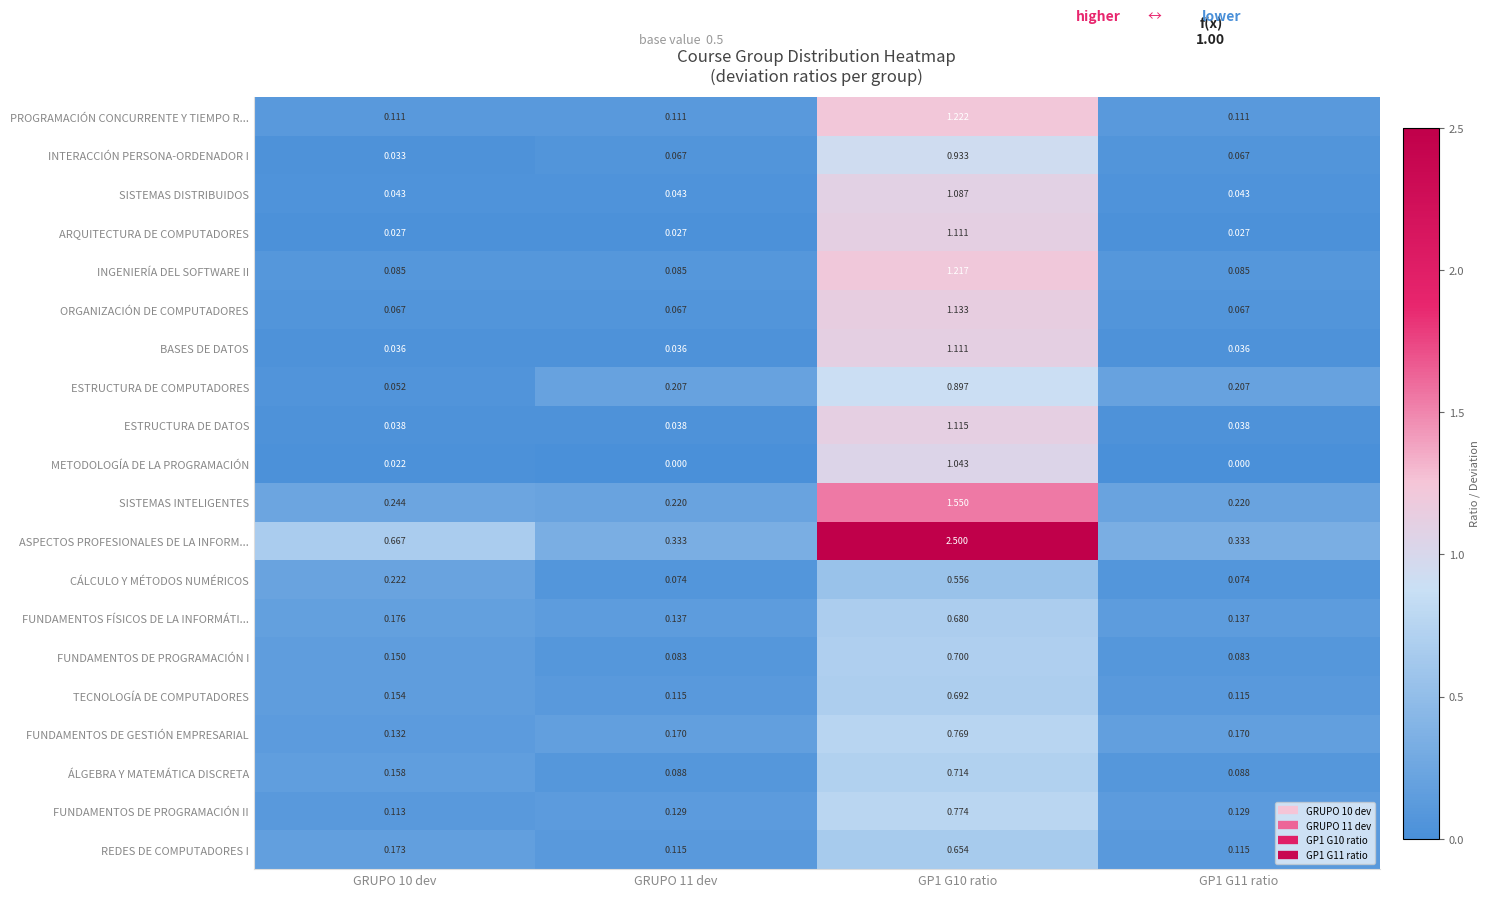

Is the value of INGENIERÍA DEL SOFTWARE II at GRUPO 10 dev greater than the value of INTERACCIÓN PERSONA-ORDENADOR I at GP1 G11 ratio?

Yes